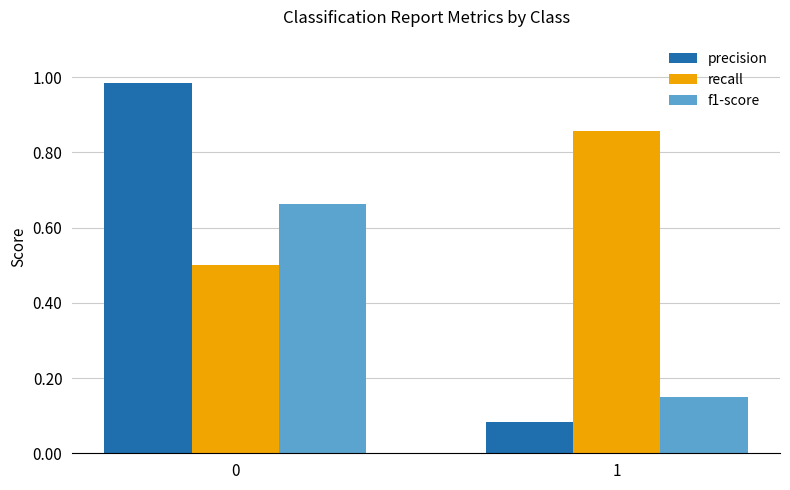

What is the approximate value of recall at 0?

0.5